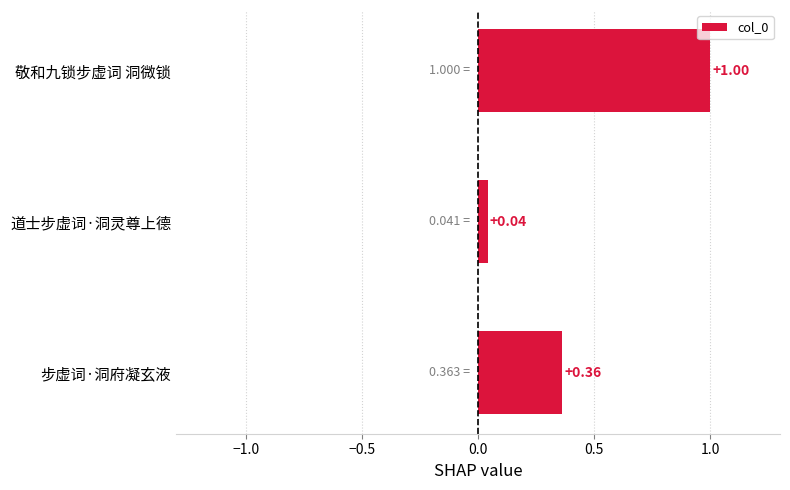

What is the difference between the values at 步虚词·洞府凝玄液 and 敬和九锁步虚词 洞微锁?

0.6